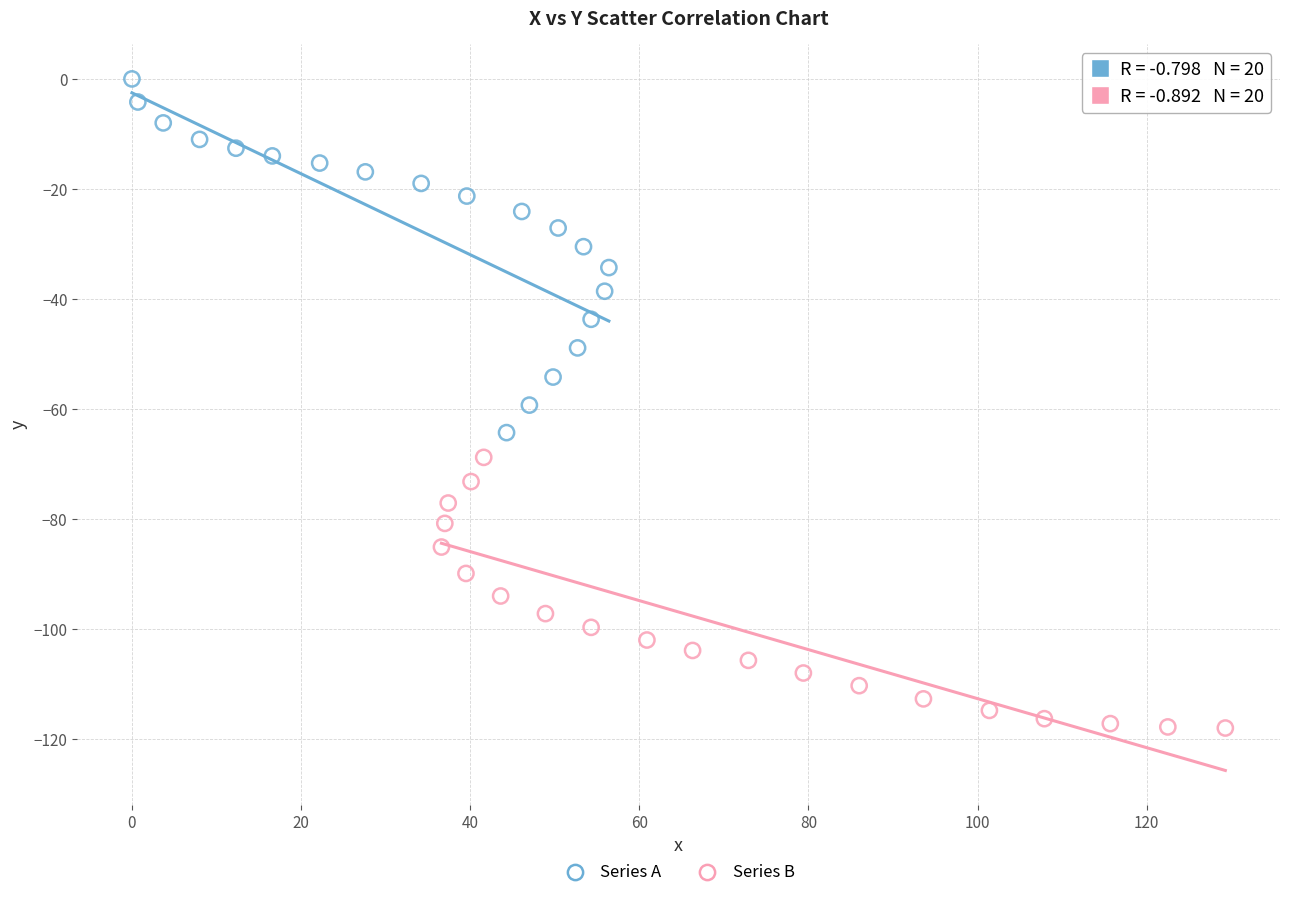

Which series has the widest spread of Y values?

Series A